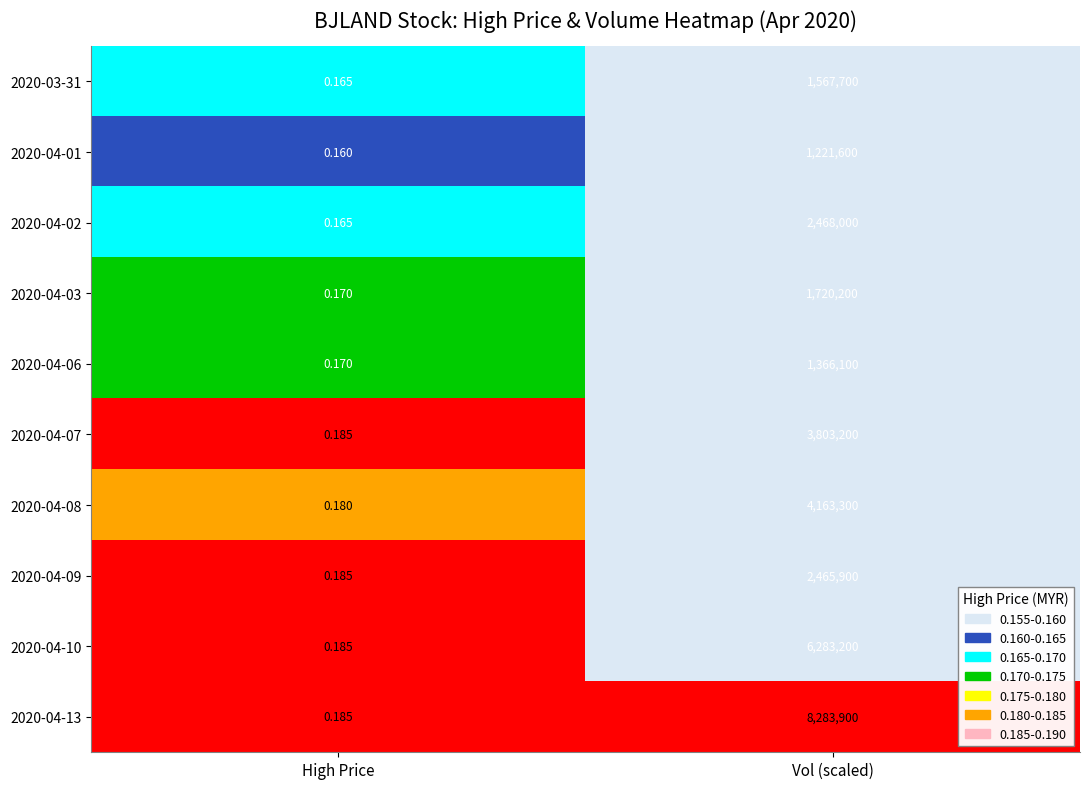

What is the maximum value shown in the chart?

8283900.0